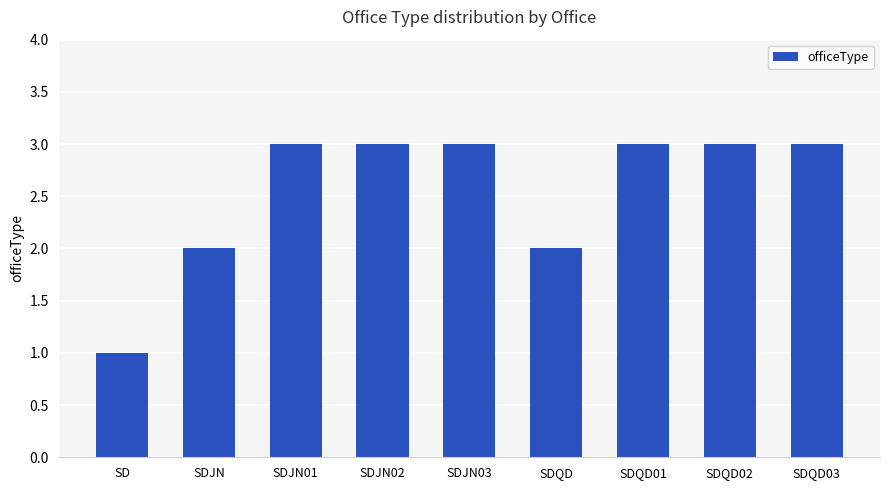

What is the sum of all values?

23